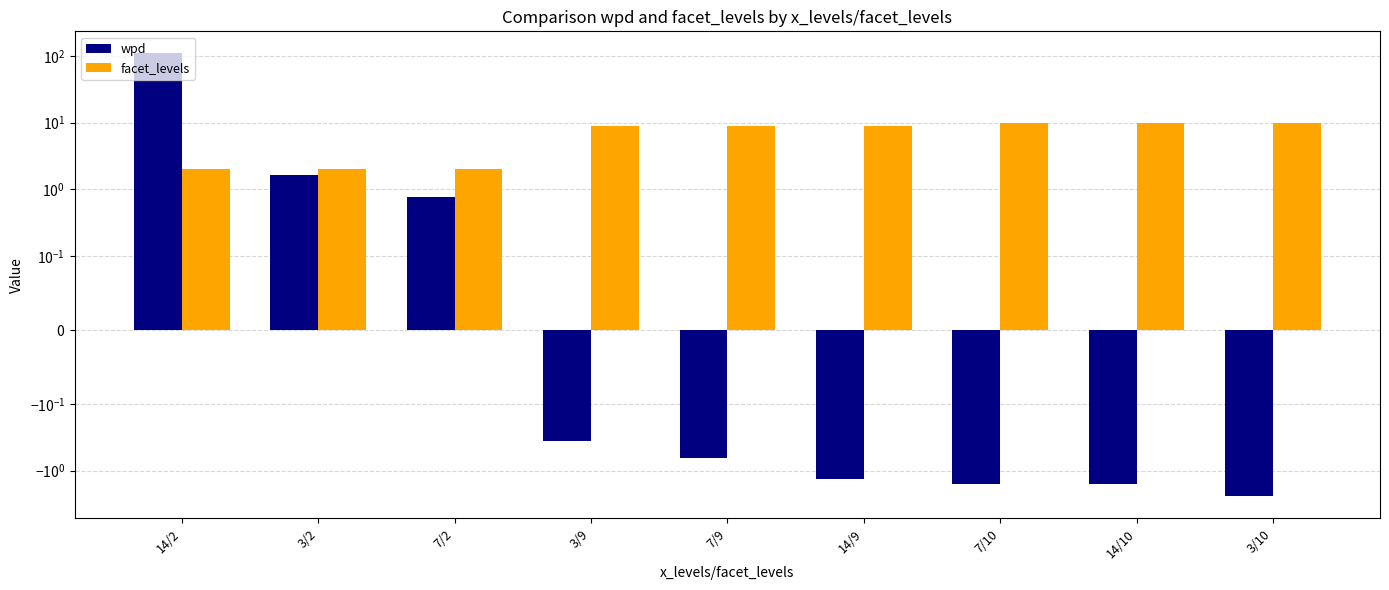

At which category is the sum across all series the highest?

14/2